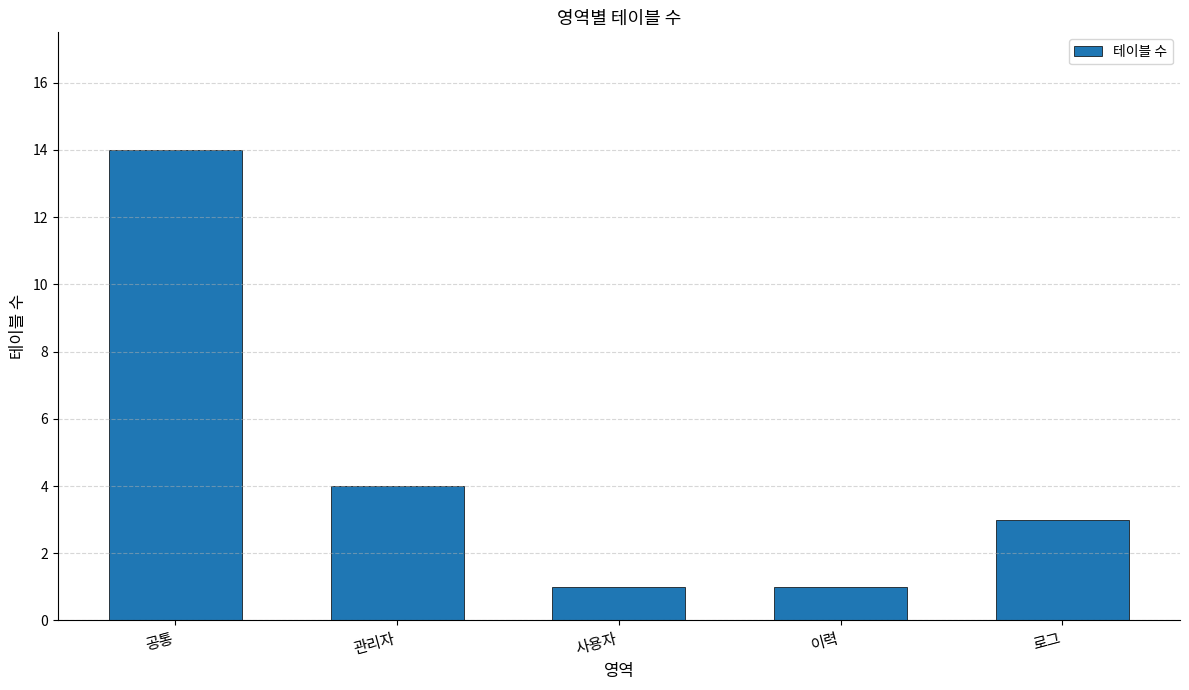

Is it true that the value at 관리자 is 4?

True